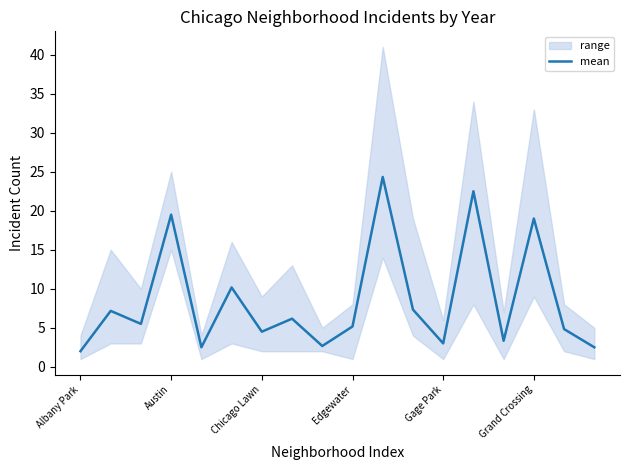

At which label is the value closest to 13?

Grand Crossing